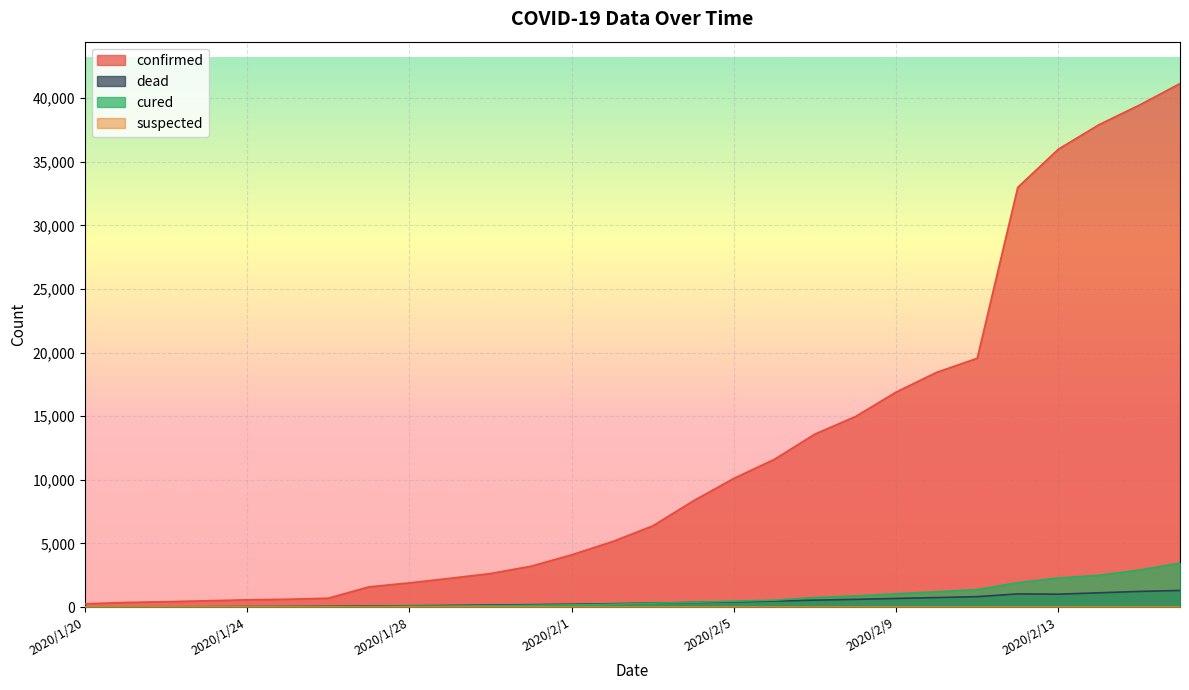

What position from the right is 2020/1/29?

19